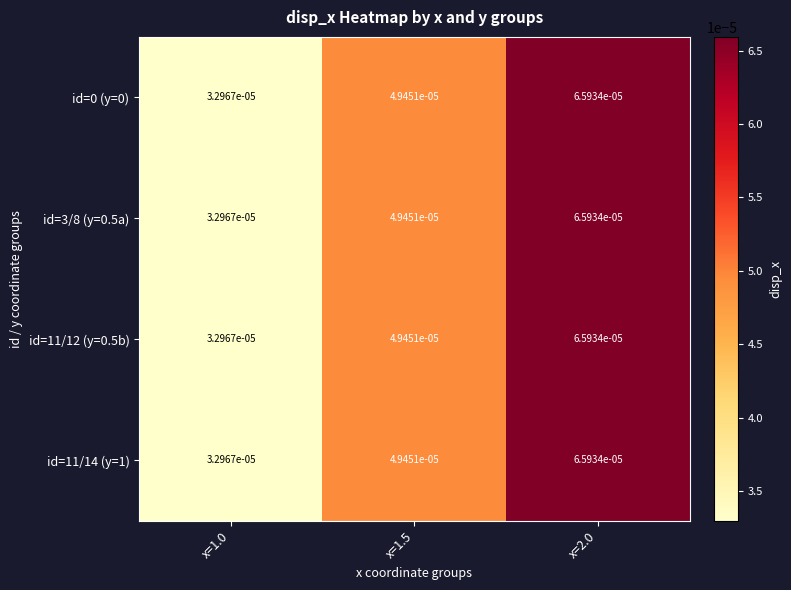

At how many categories does at least one series exceed 0?

3